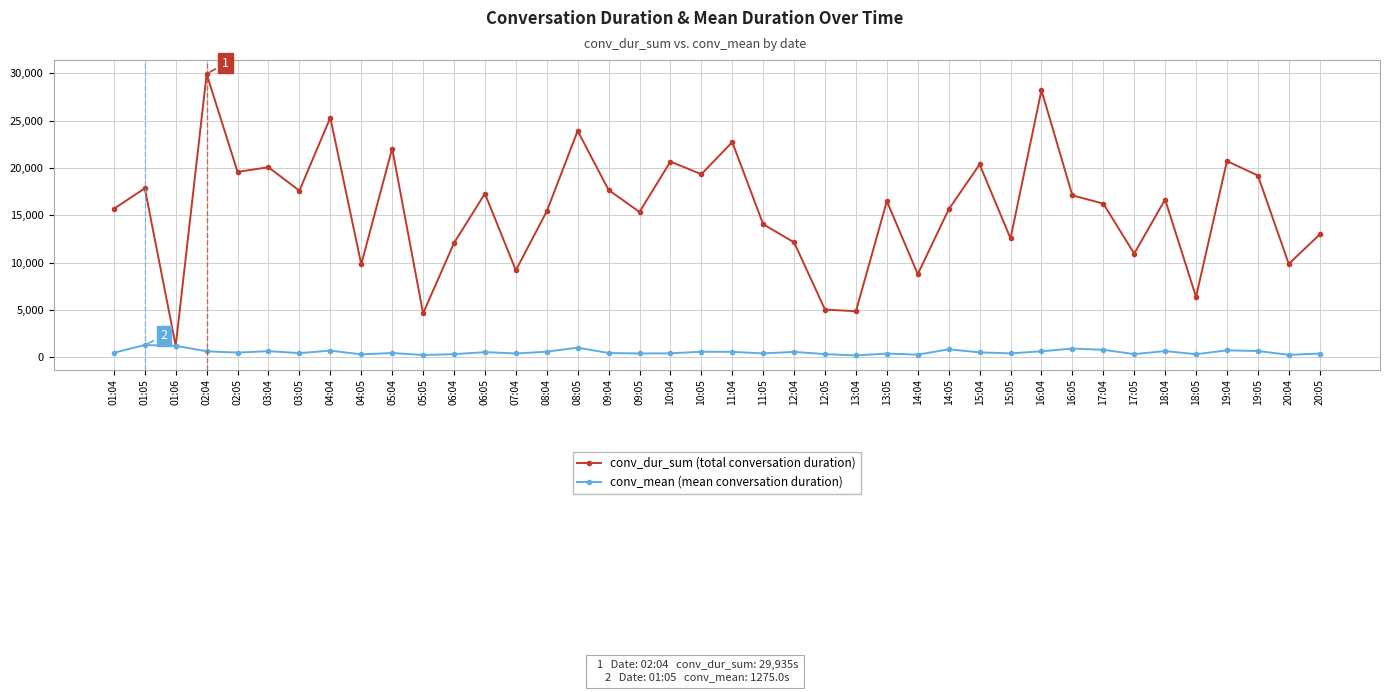

What is the label of the 22nd point from the right?

10:04